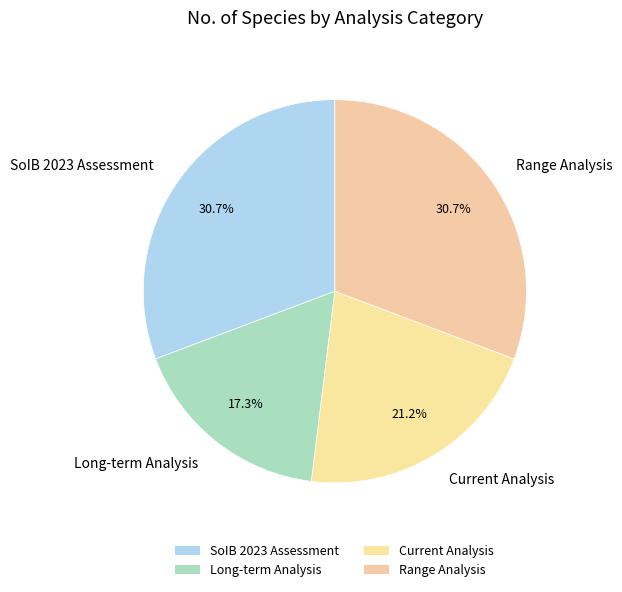

Combined, do SoIB 2023 Assessment and Range Analysis account for over 50%?

Yes